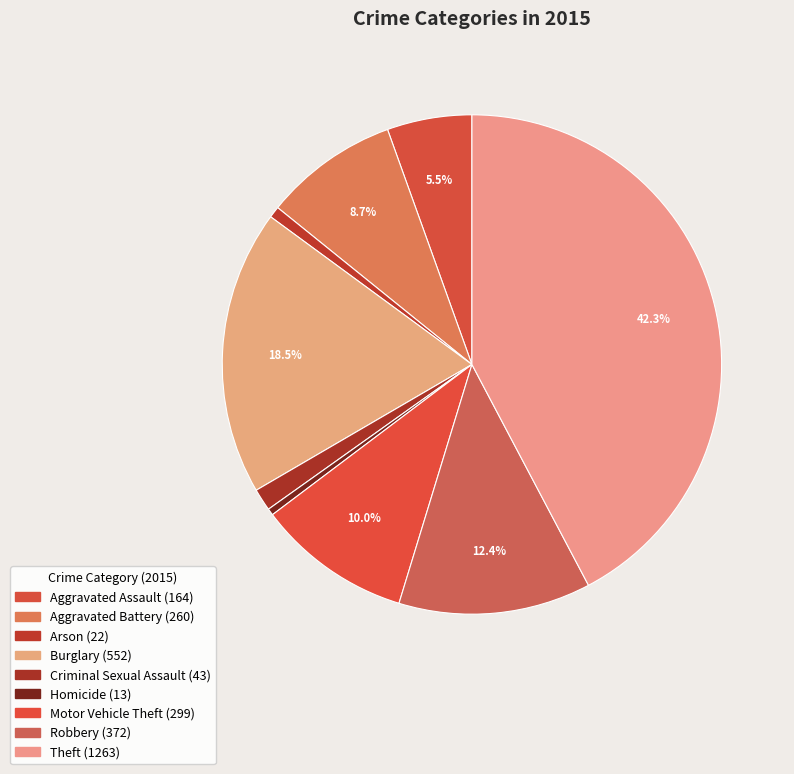

Do Aggravated Battery and Aggravated Assault together represent more than half of the pie?

No